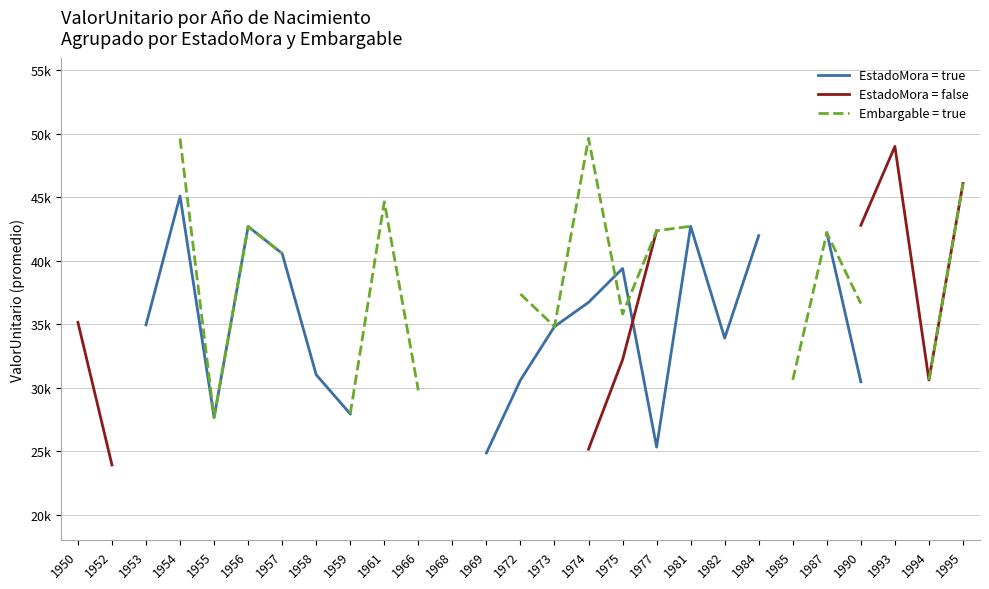

At which label is EstadoMora = true closest to 34613?

1973